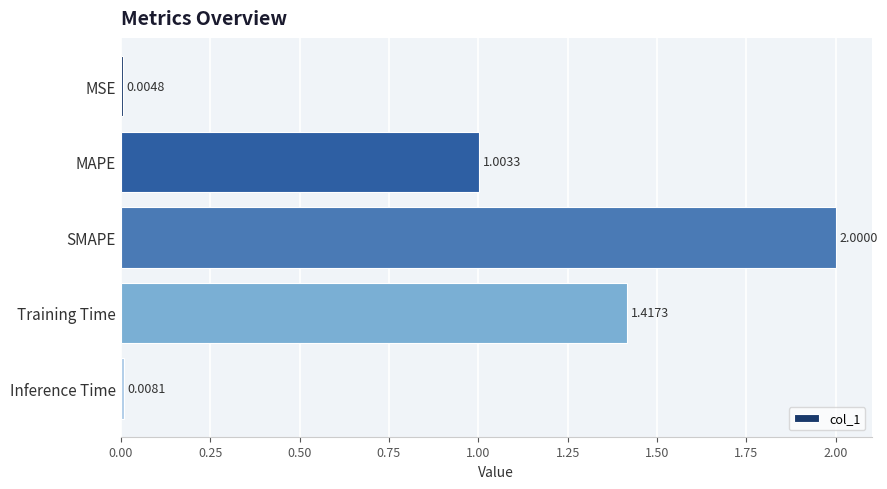

What is the change in value from MSE to SMAPE?

+2.0